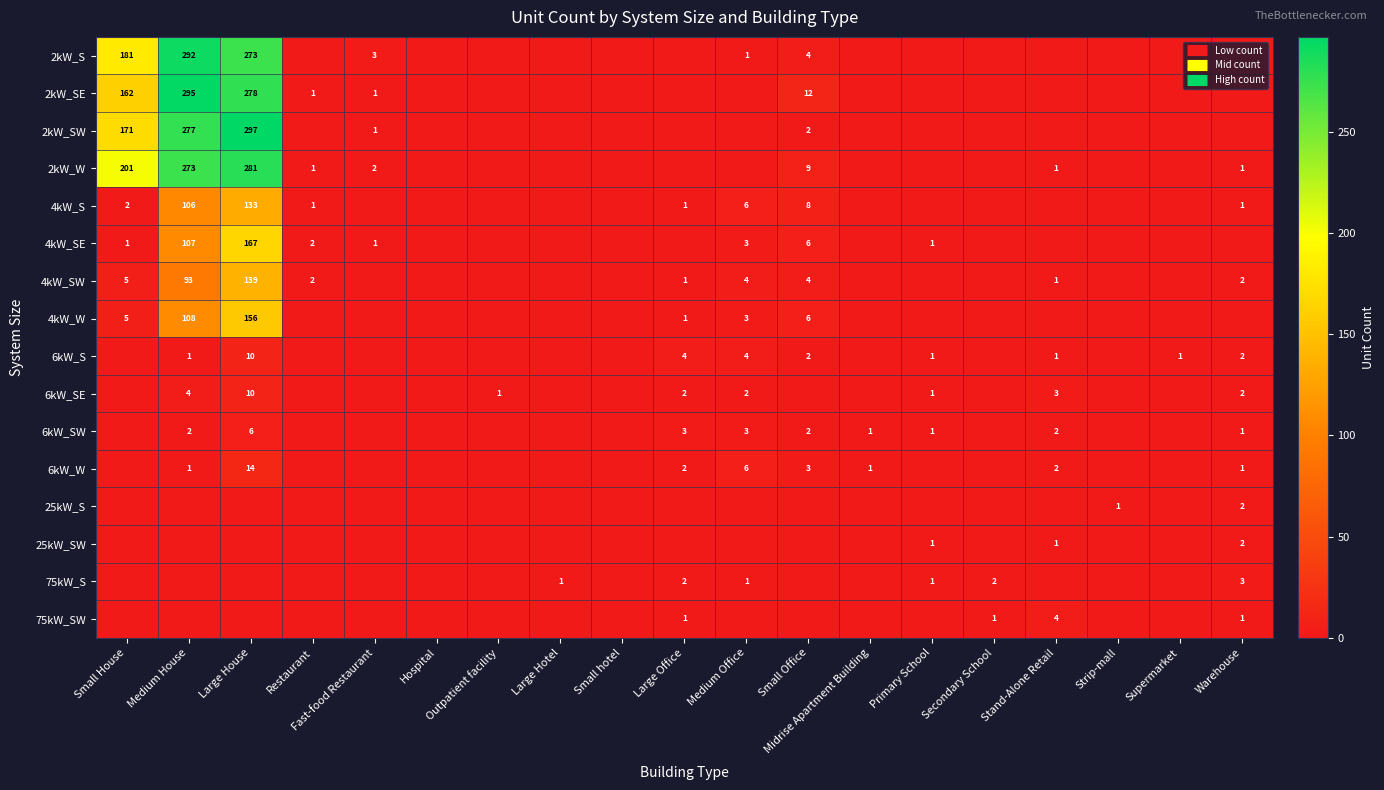

Is it true that 2kW_SW equals 0 at Warehouse?

True